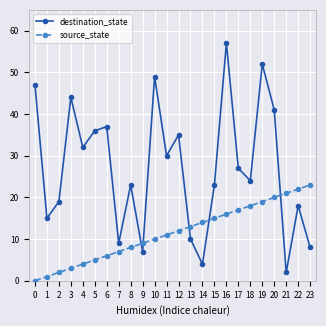

Reading right to left, what are all the values shown in this chart?

destination_state: 8	18	2	41	52	24	27	57	23	4	10	35	30	49	7	23	9	37	36	32	44	19	15	47
source_state: 23	22	21	20	19	18	17	16	15	14	13	12	11	10	9	8	7	6	5	4	3	2	1	0